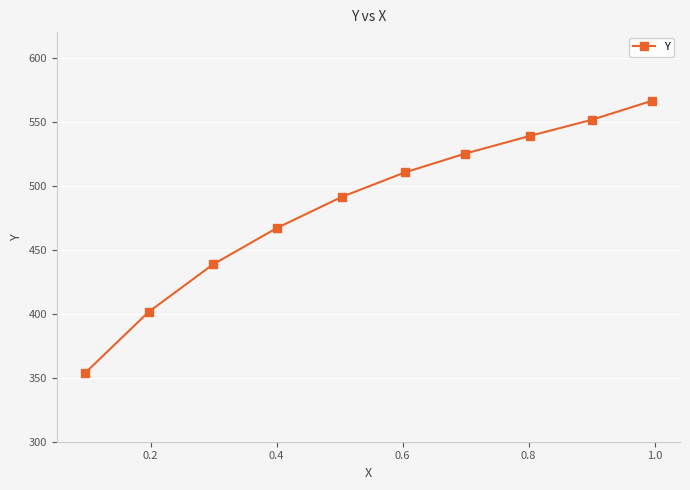

What is the value of the 2nd point from the left?

401.4